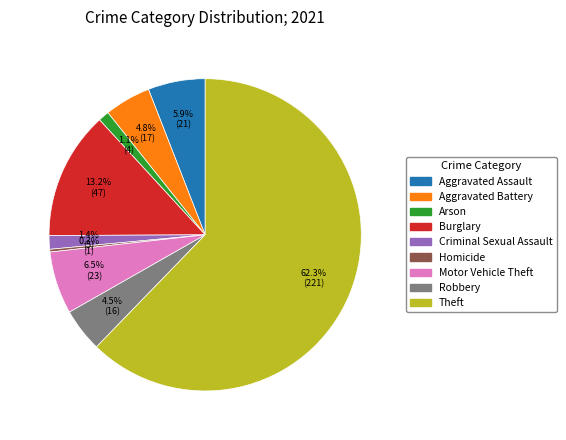

Which category has the smallest portion of the pie?

Homicide